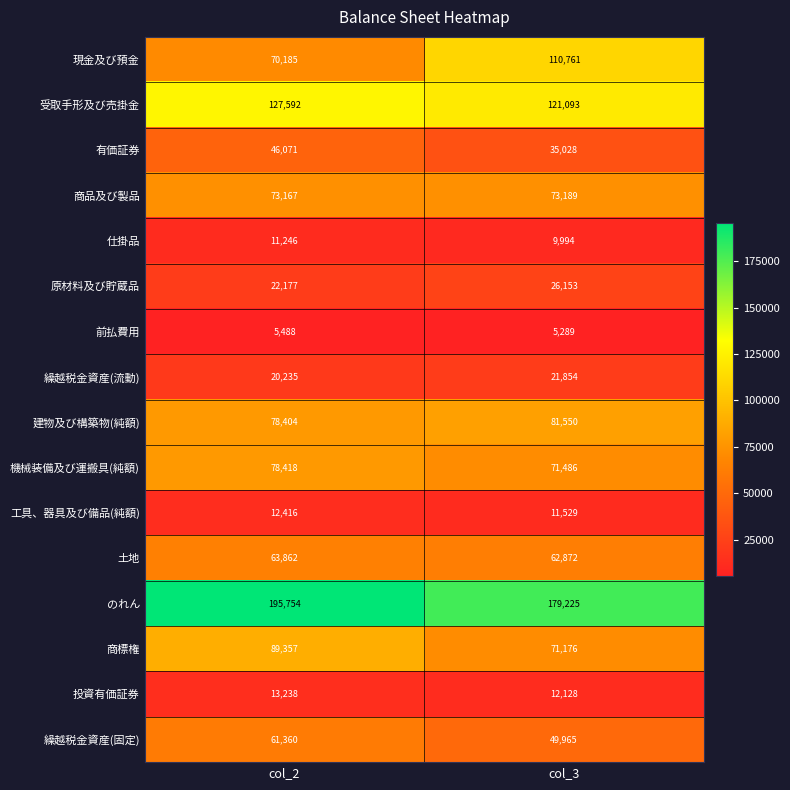

Rank the categories by 商品及び製品 value from highest to lowest.

col_3, col_2